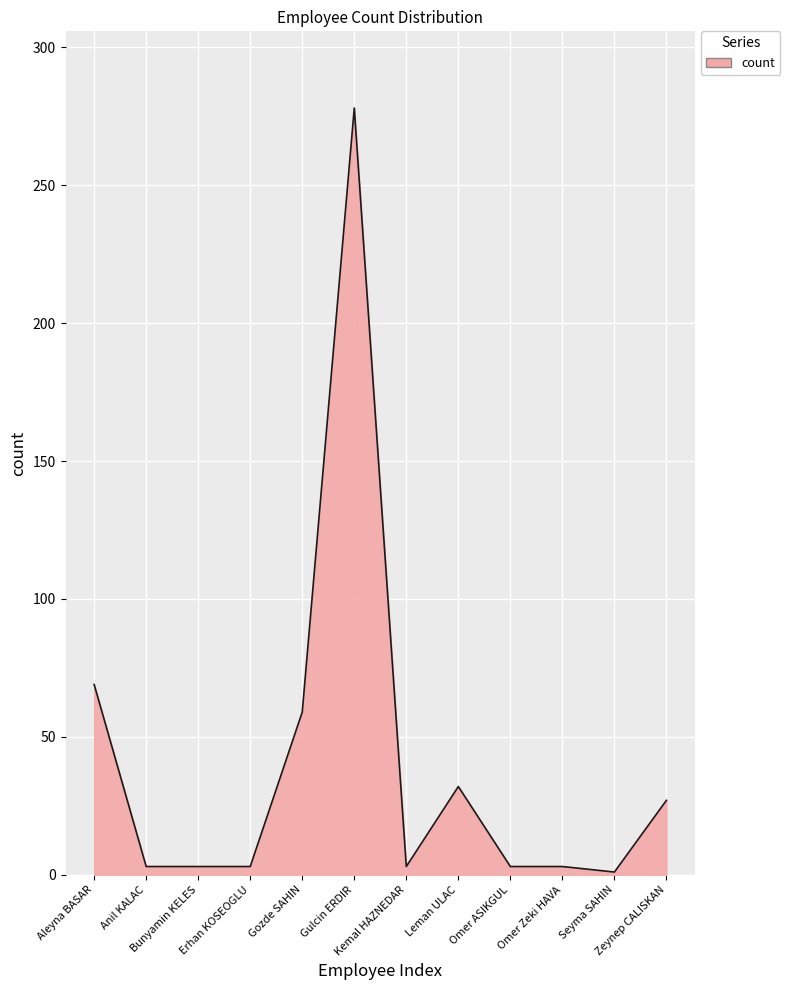

How many lines are shown in the chart?

1